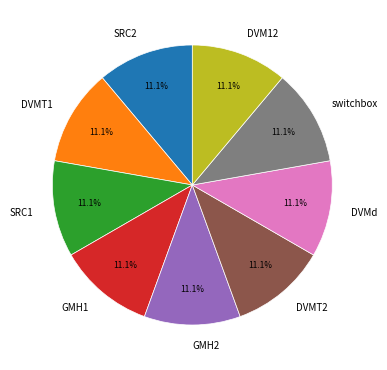

Is it true that DVMT1 is 21% of the pie?

False